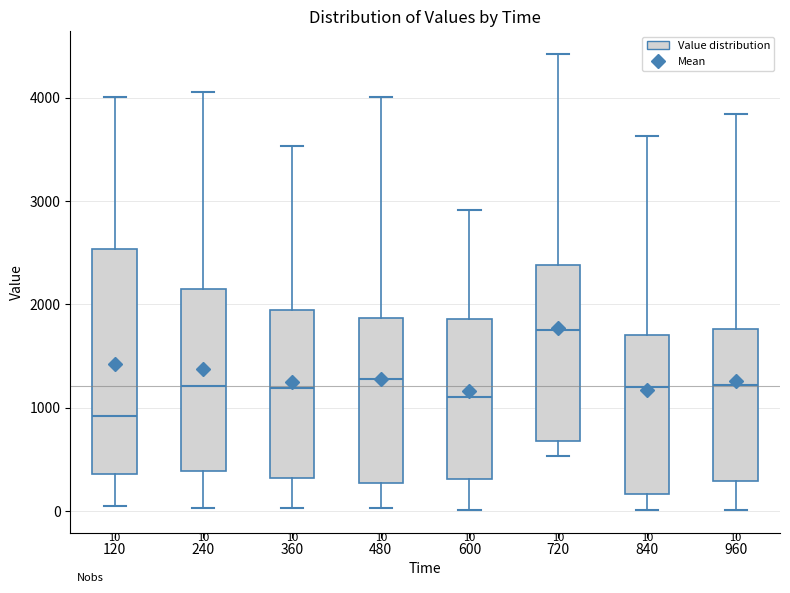

Comparing the boxes themselves (not the whiskers), which one is the tallest?

120